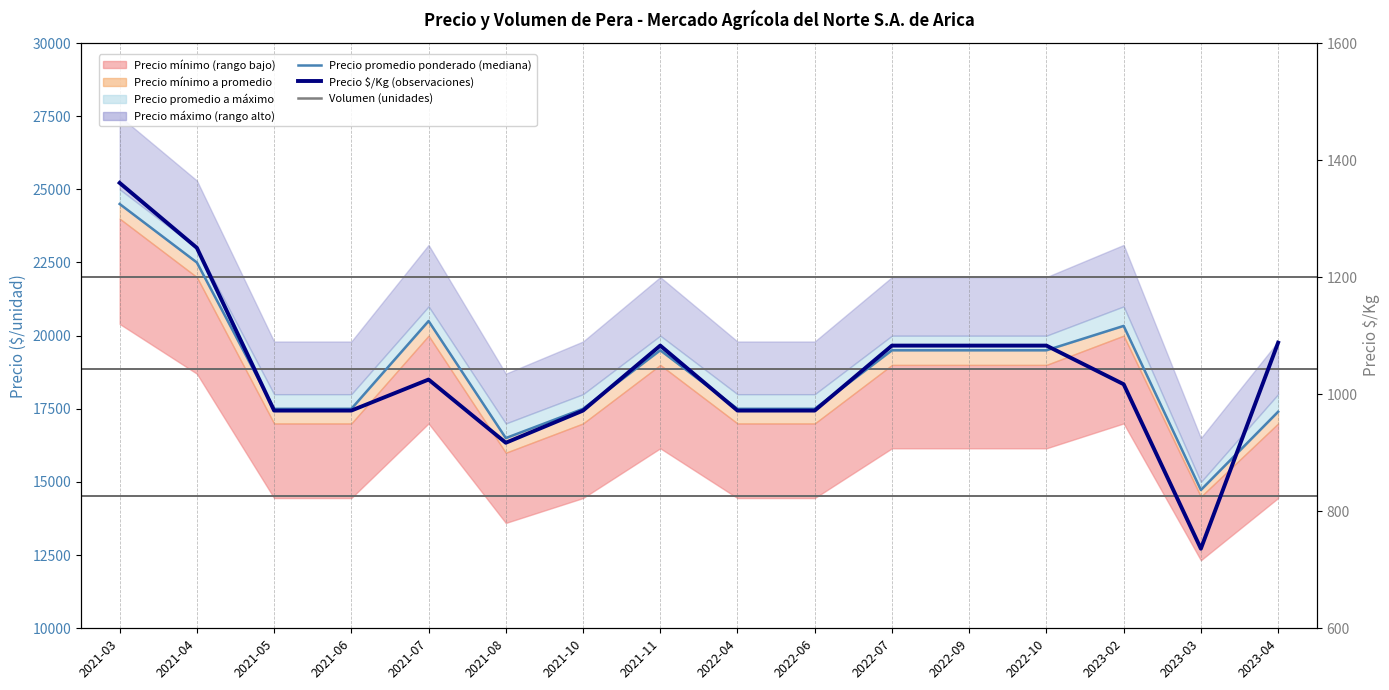

True or false: Precio $/Kg (observaciones) has more than 0 points higher than both neighbors.

True